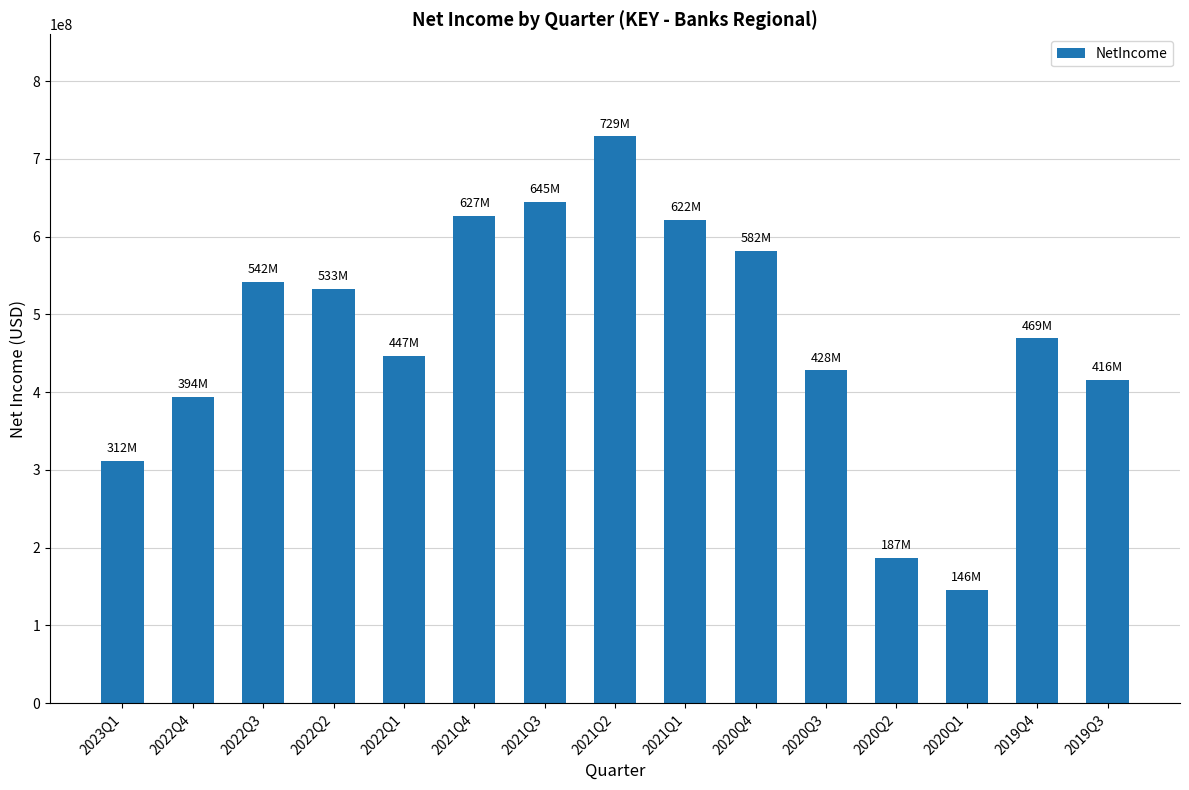

How many distinct data groups are displayed?

1